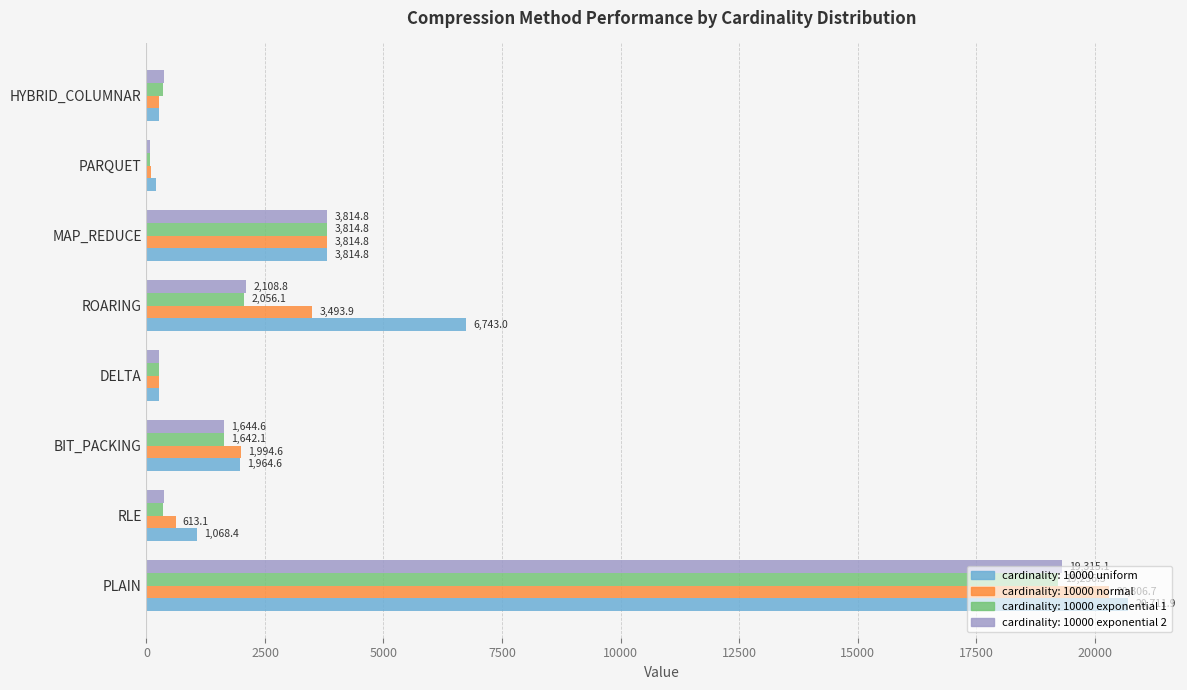

At how many categories does at least one series exceed 579?

5